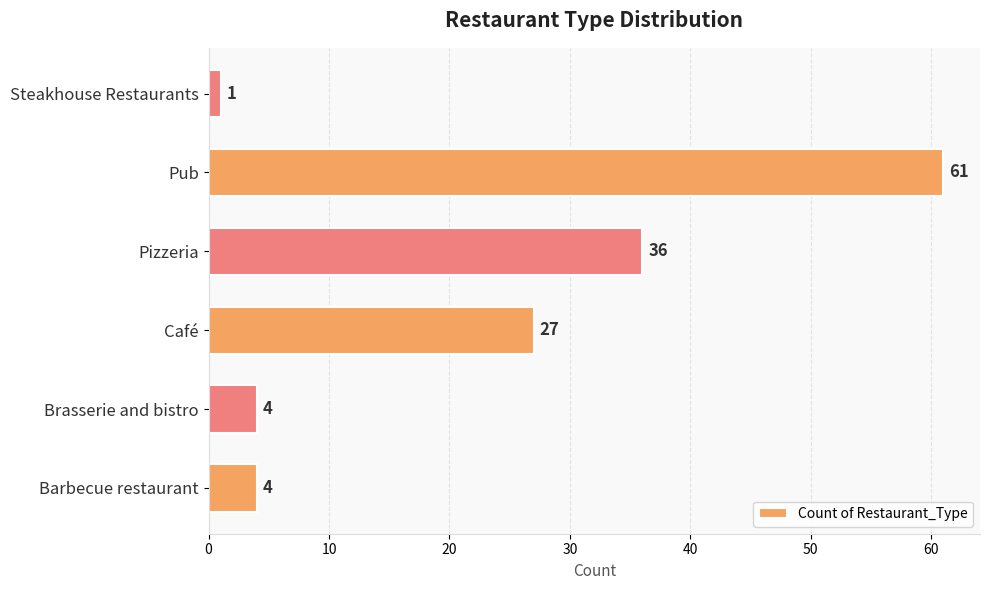

The value at Pizzeria is 54. True or false?

False